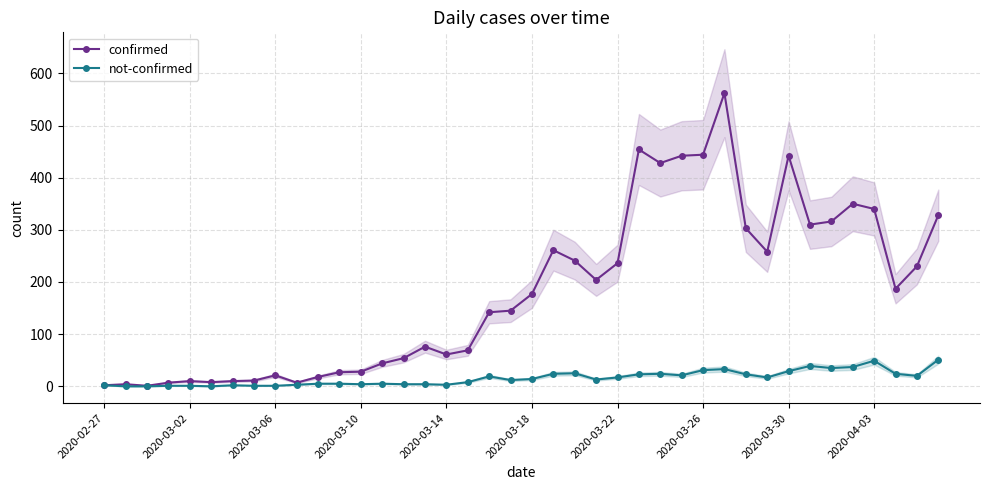

Reading left to right, list all the values displayed in this chart.

confirmed: 2	4	1	7	10	8	10	11	21	7	18	27	28	44	54	76	61	69	142	145	177	261	241	204	236	454	428	442	444	562	303	258	442	310	316	350	340	187	230	328
not-confirmed: 2	0	0	1	1	0	2	1	1	3	5	5	4	5	4	4	3	8	19	12	14	24	25	13	17	23	24	21	31	33	23	17	29	39	35	37	49	24	20	51